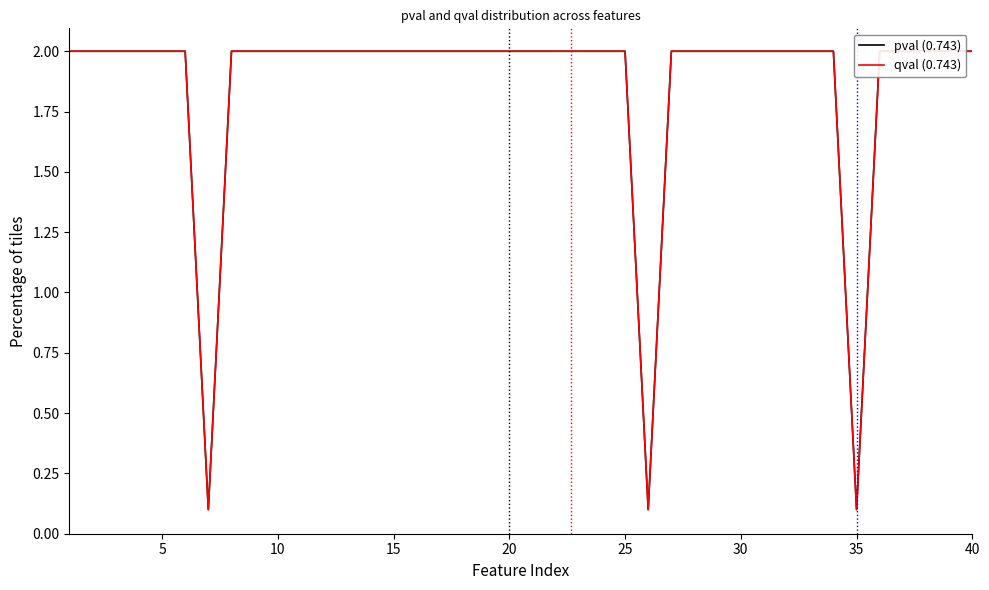

What is the difference between the maximum and minimum values in the pval (0.743) series?

1.9